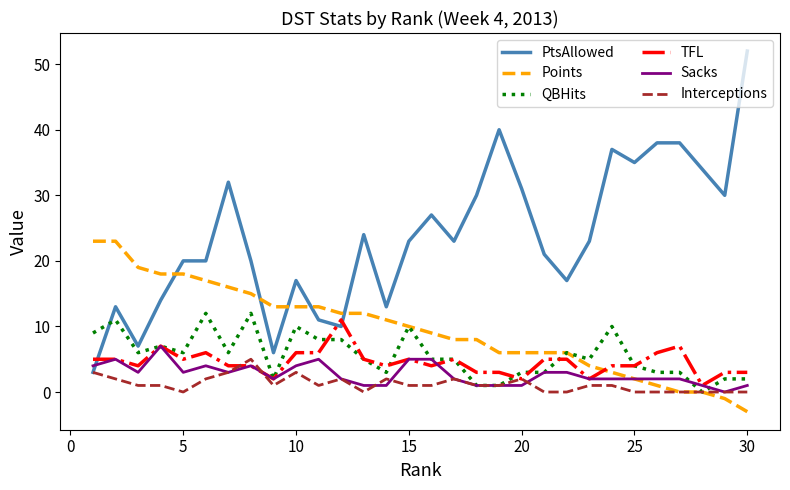

What is the average value of the Sacks series?

3